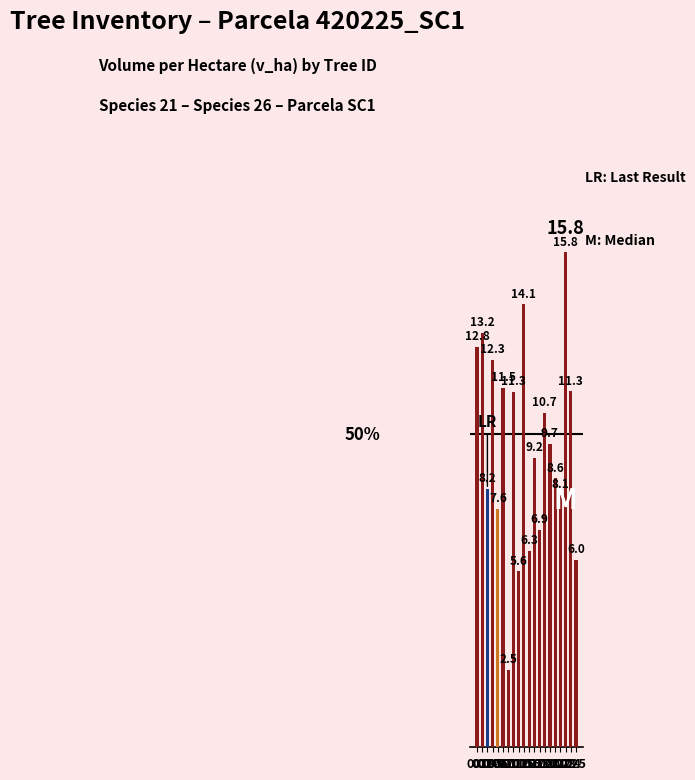

What is the average value?

9.6